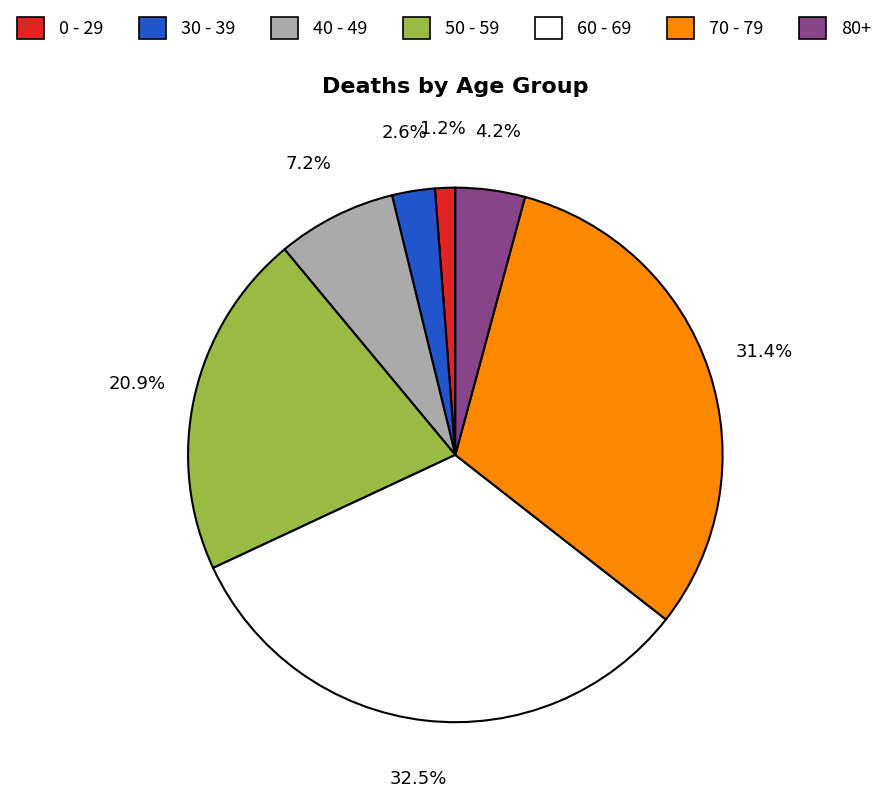

Which category has the biggest portion of the pie?

60 - 69